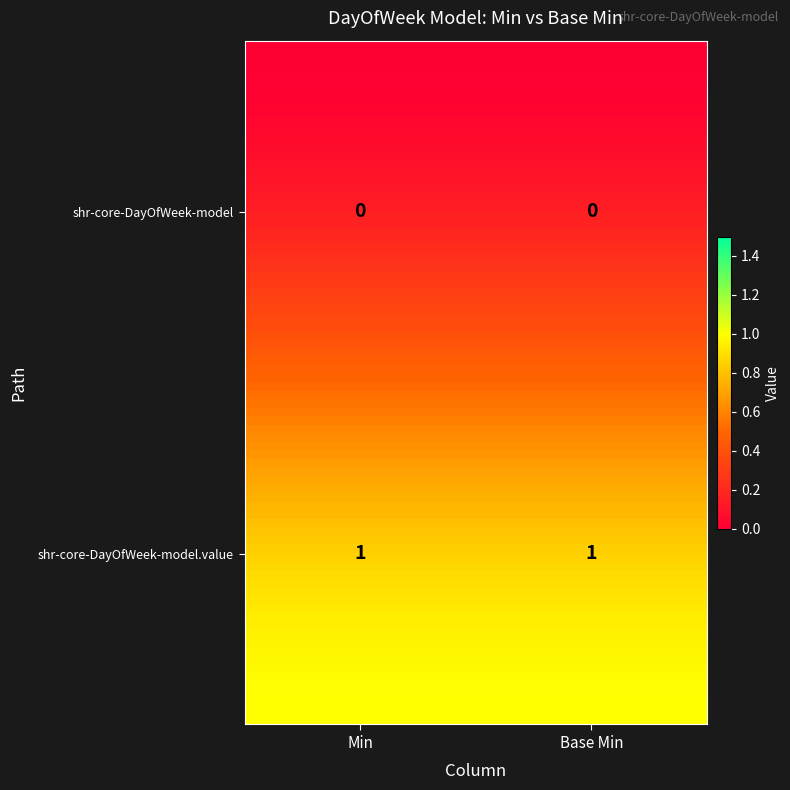

Is the value of shr-core-DayOfWeek-model at shr-core-DayOfWeek-model greater than the value of shr-core-DayOfWeek-model.value at shr-core-DayOfWeek-model.value?

No